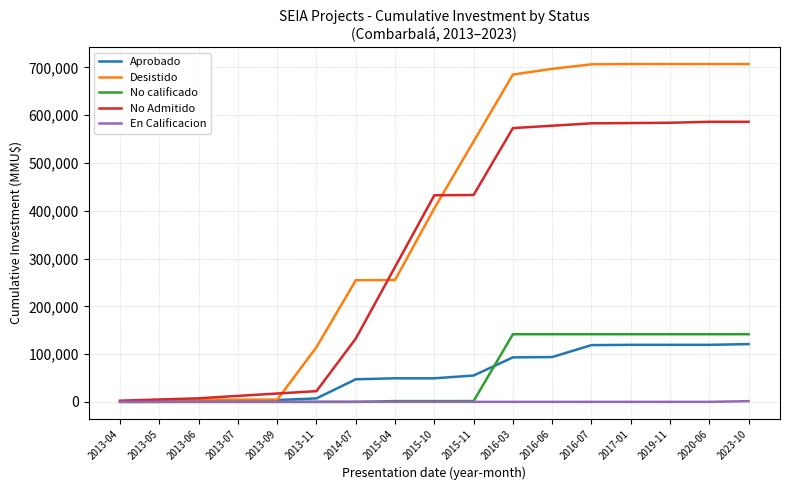

Which series has the largest range (max minus min)?

Desistido